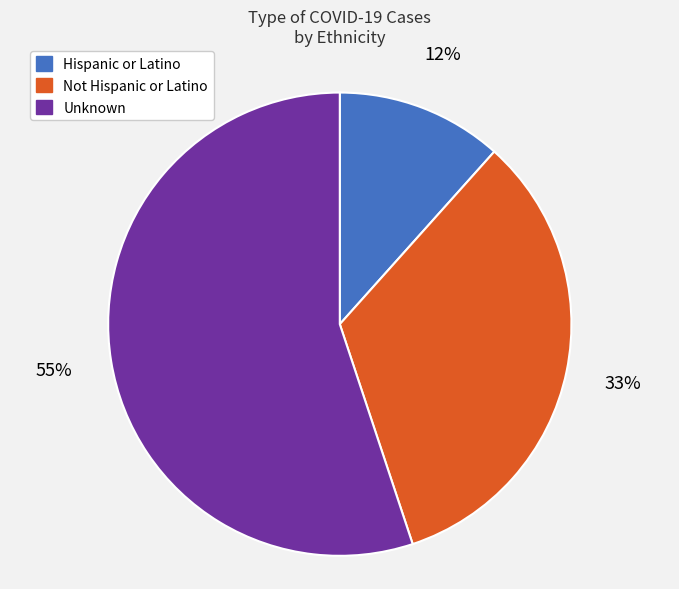

Is there a majority slice in this chart?

Yes